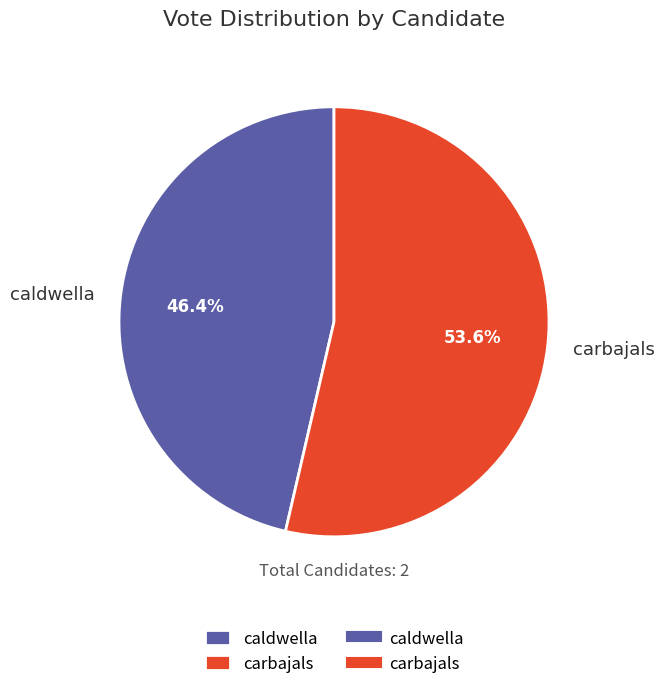

To the nearest percent, what is the difference between the carbajals and caldwella slice percentages?

7%